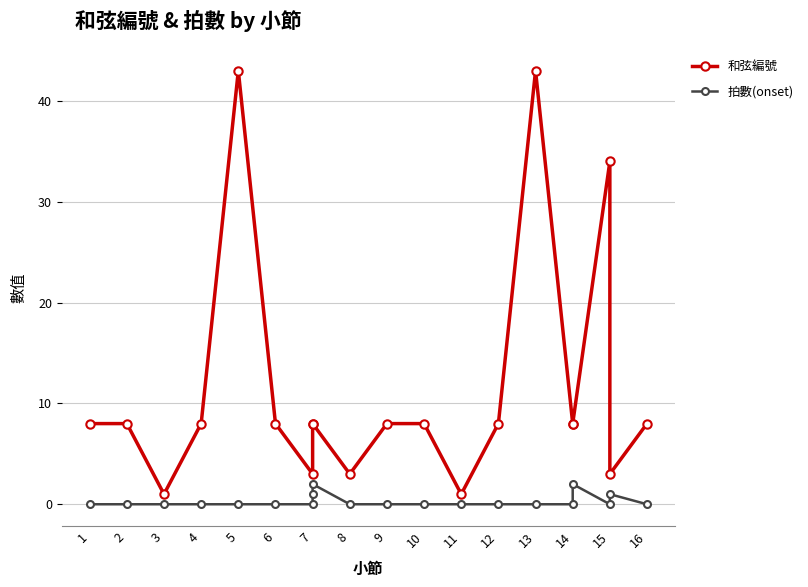

True or false: 拍數(onset) has more than 2 points higher than both neighbors.

True